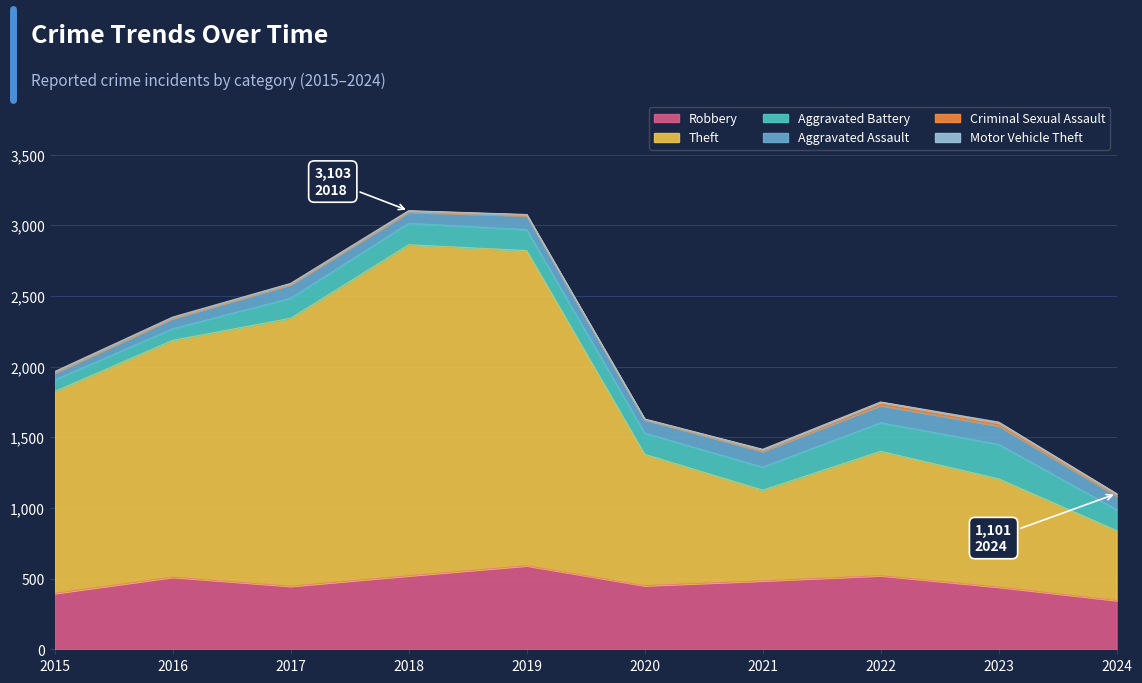

What is the spread (max minus min) of values at 2020?

927